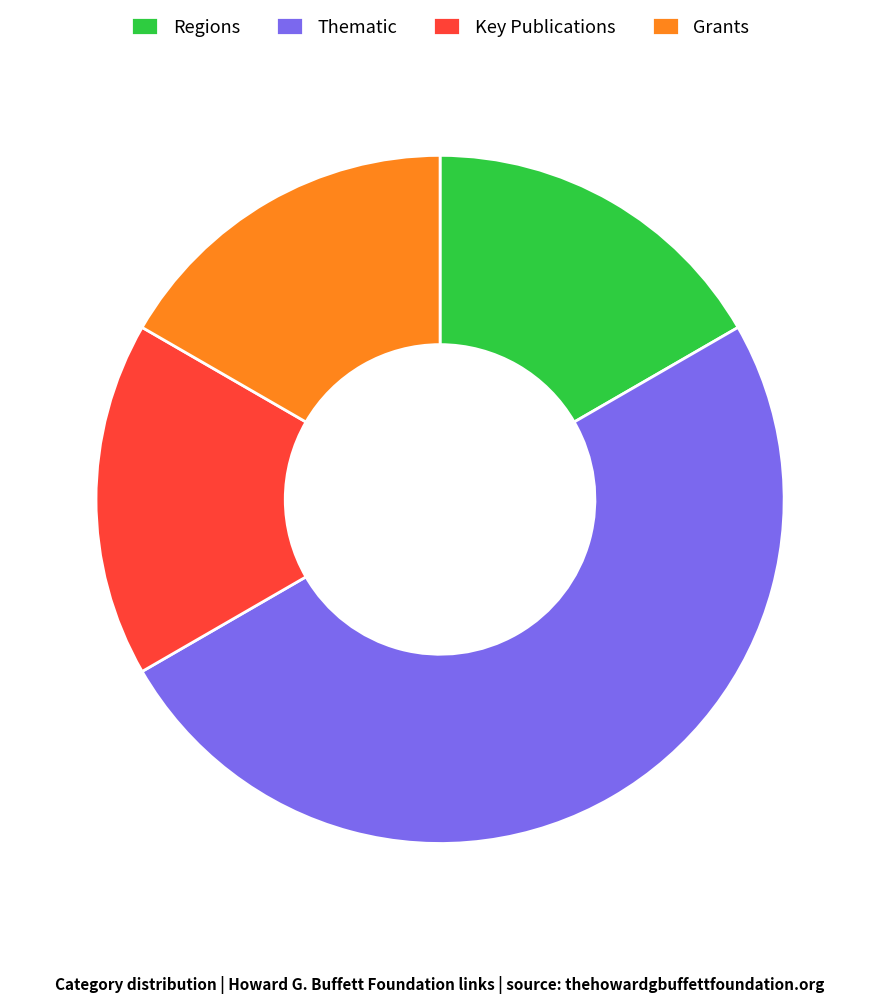

Does Regions represent more than half of the total?

No